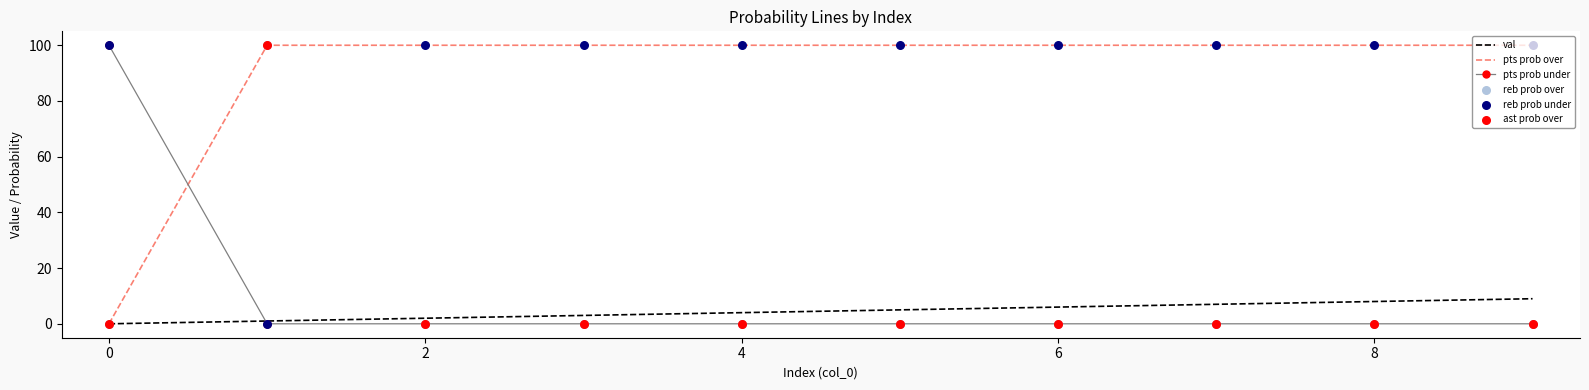

At how many categories does at least one series exceed 98?

10